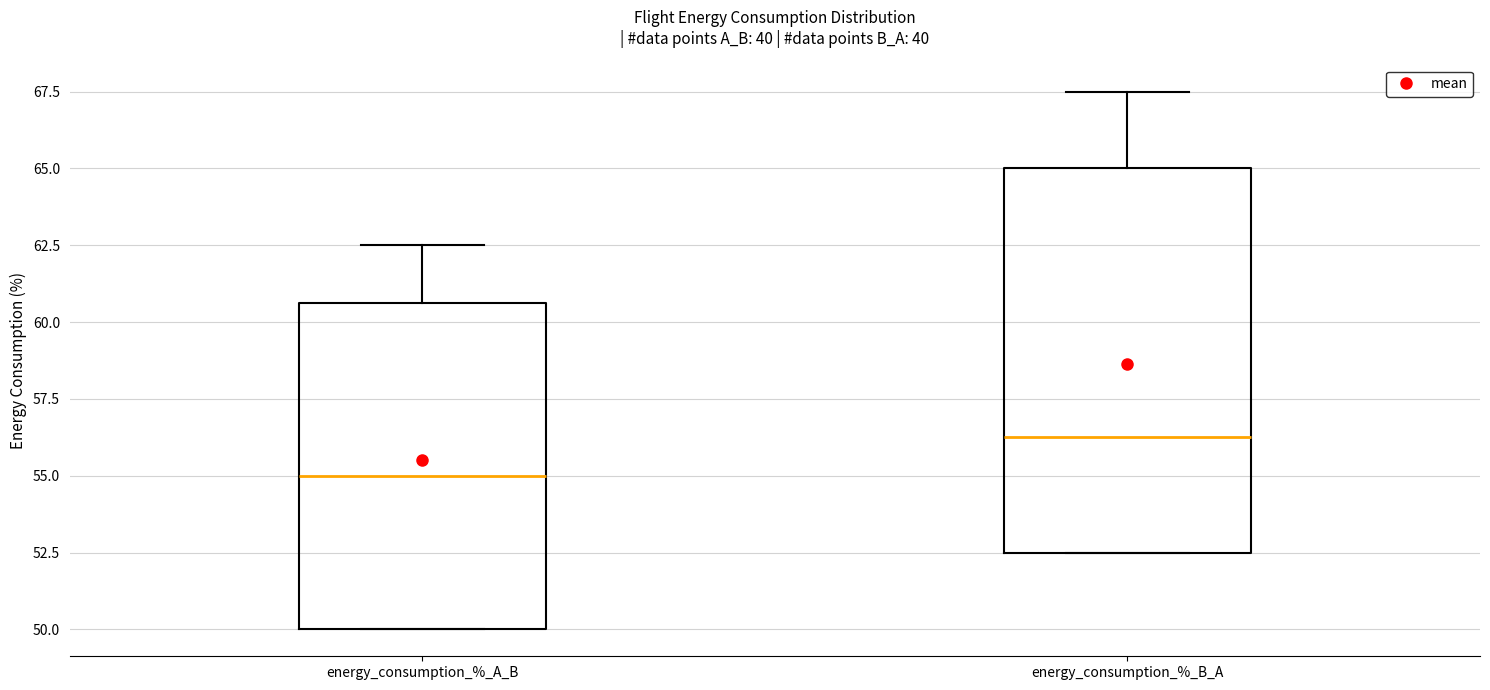

Reading left to right, read every box against the y-axis: the position of its median line, the range the box covers, and the ends of its whiskers. The values are not printed on the chart, so give them approximately, as read against the axis.

energy_consumption_%_A_B: median 55.0, box 50.0 to 60.5, whiskers 50.0 to 62.5
energy_consumption_%_B_A: median 56.5, box 52.5 to 65.0, whiskers 52.5 to 67.5